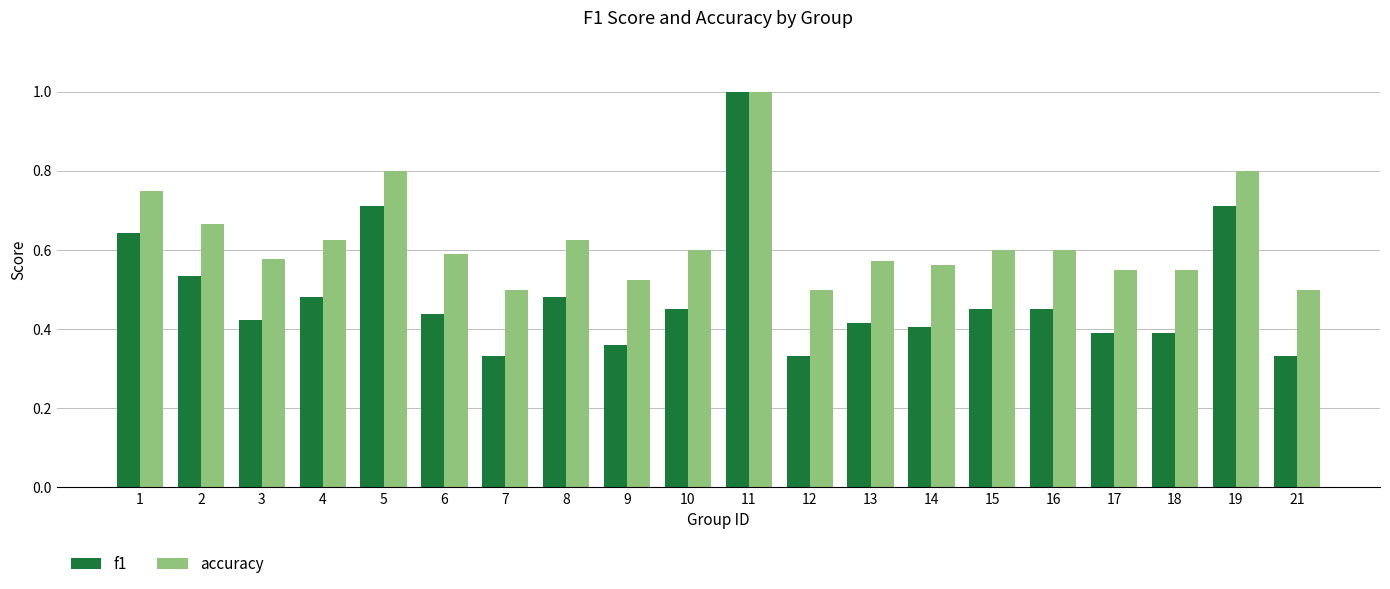

Is it true that accuracy equals 0.4 at 2?

False